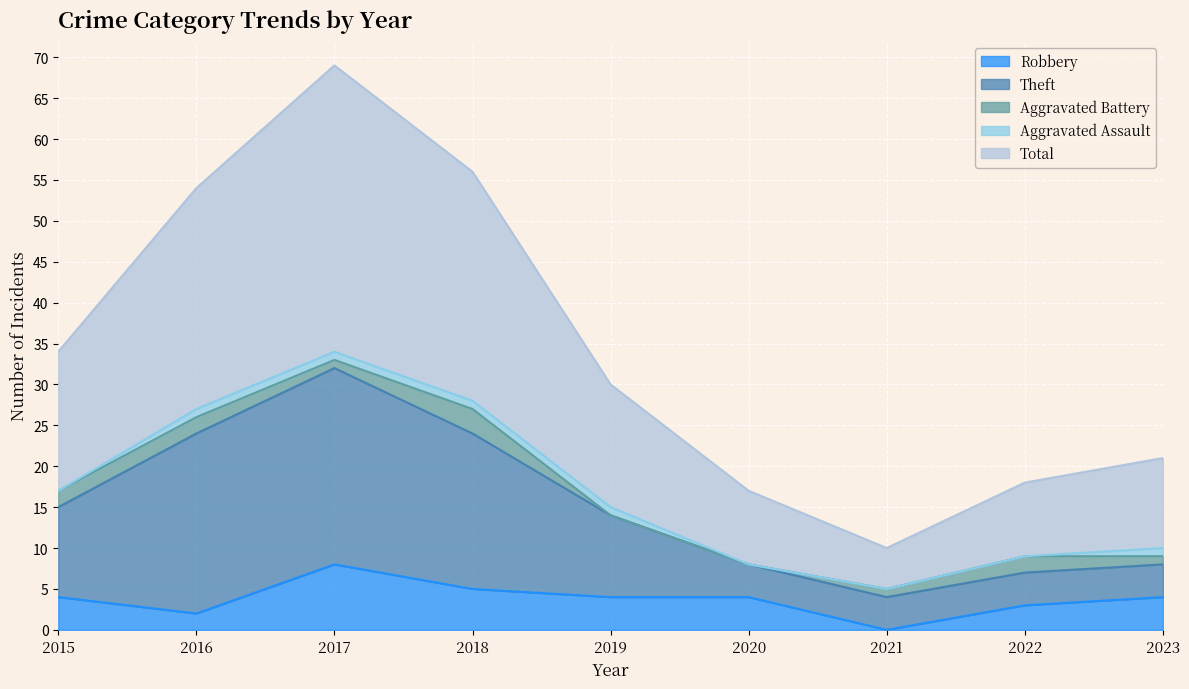

What is the sum of the Robbery values at 2023 and 2019?

8